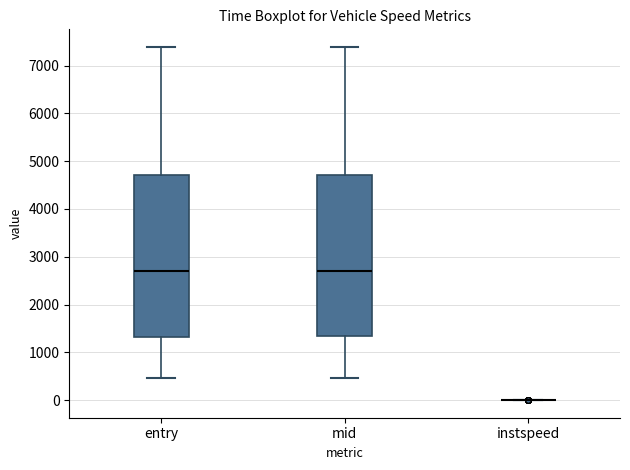

Reading left to right, transcribe this box plot: for each box, give where its median line is, the range the box spans, and where its two whiskers end, as read against the y-axis. The values are not printed on the chart, so give them approximately, as read against the axis.

entry: median 2700, box 1300 to 4700, whiskers 500 to 7400
mid: median 2700, box 1300 to 4700, whiskers 500 to 7400
instspeed: box collapsed to a line at 0, whiskers 0 to 0